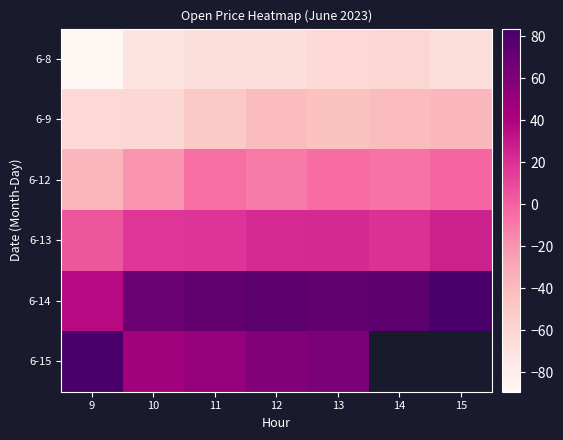

What is the spread (max minus min) of values at 10?

139.4